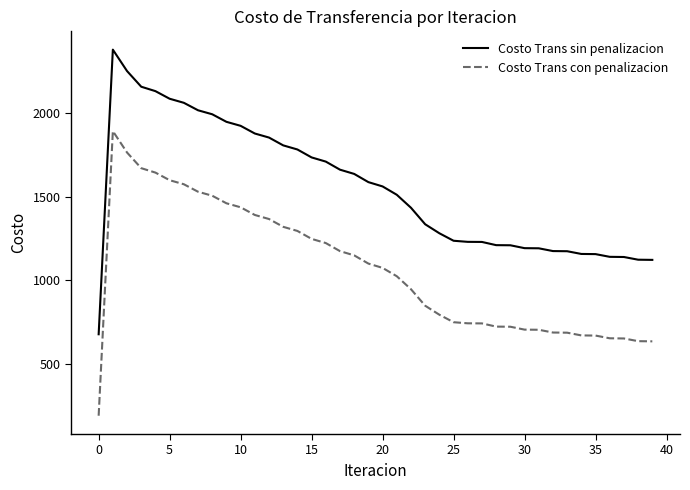

True or false: Costo Trans con penalizacion and Costo Trans sin penalizacion intersect in this chart.

False